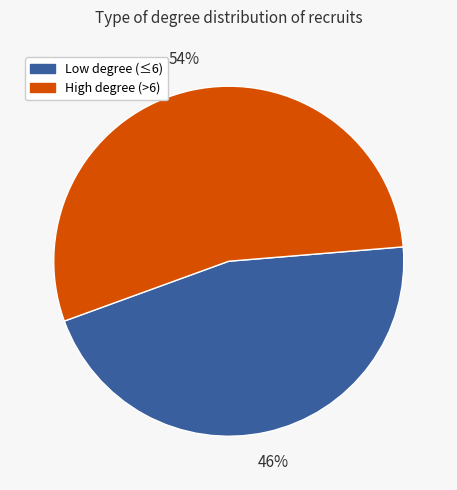

How many slices are in this pie chart?

2